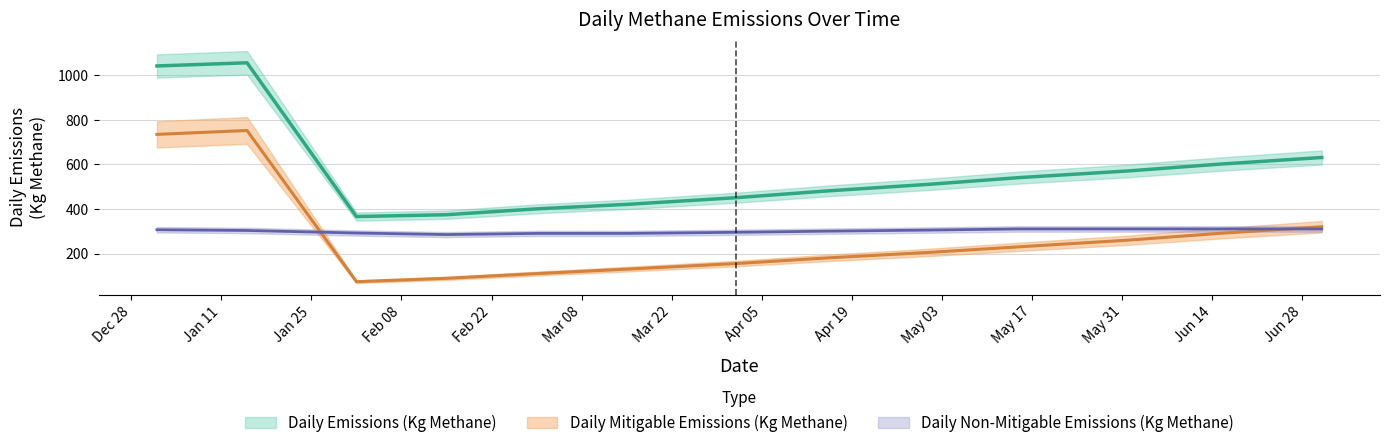

What is the difference between the second highest and second lowest values in the Daily Mitigable Emissions (Kg Methane) series?

644.7